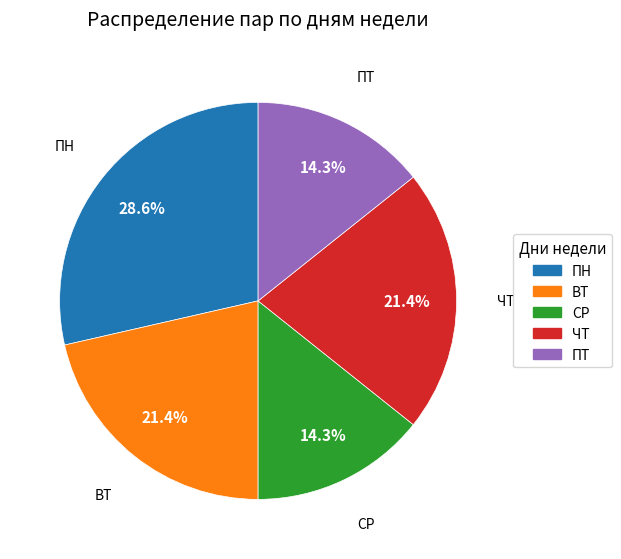

The СР slice represents 14% of the pie. True or false?

True